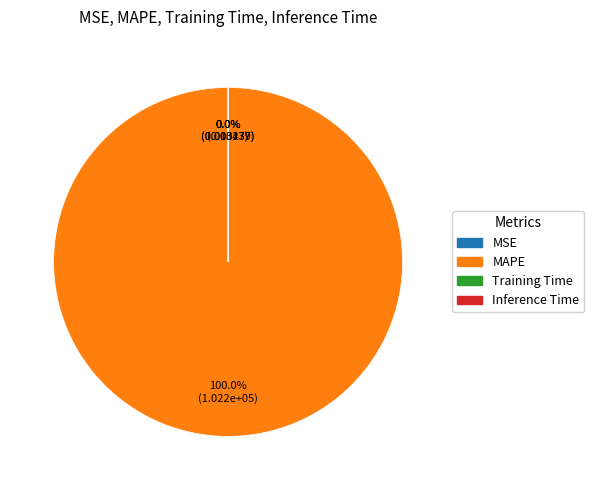

Which category has the biggest portion of the pie?

MAPE